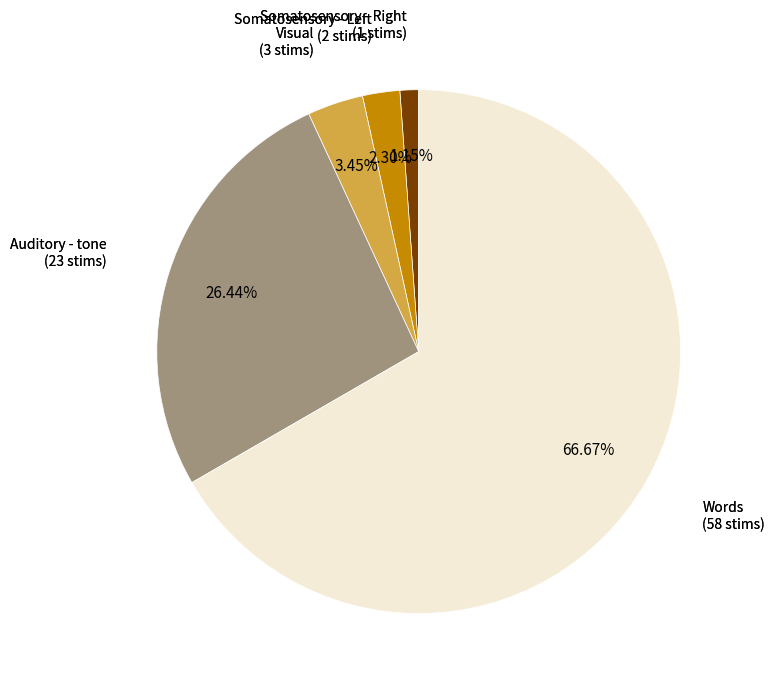

Does any single category account for the majority?

Yes